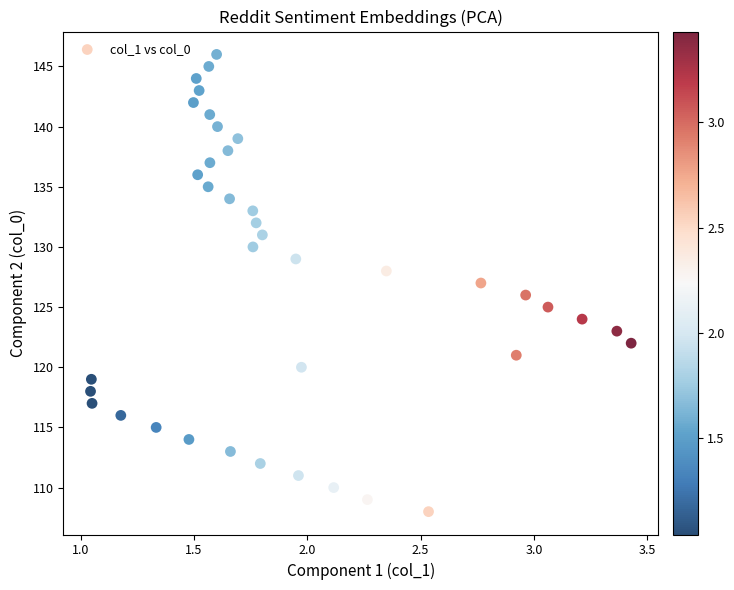

What is the range of Y values (max minus min)?

38